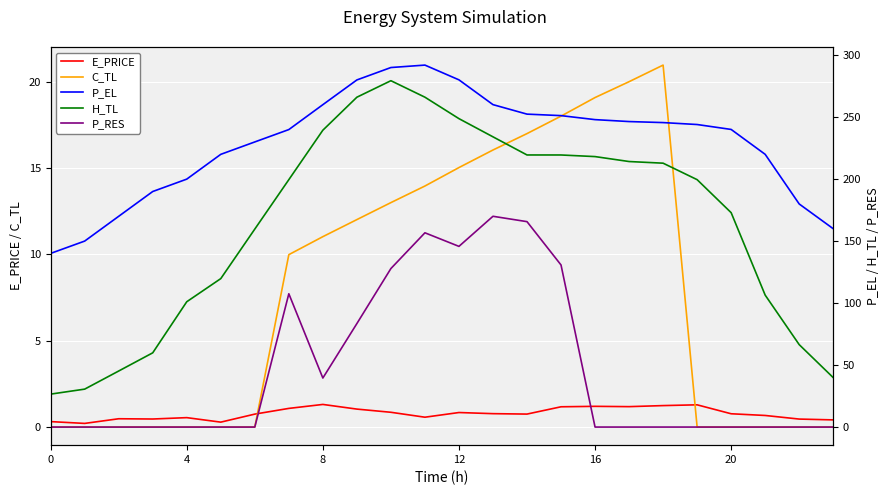

True or false: P_EL has more than 2 interior local peaks.

False